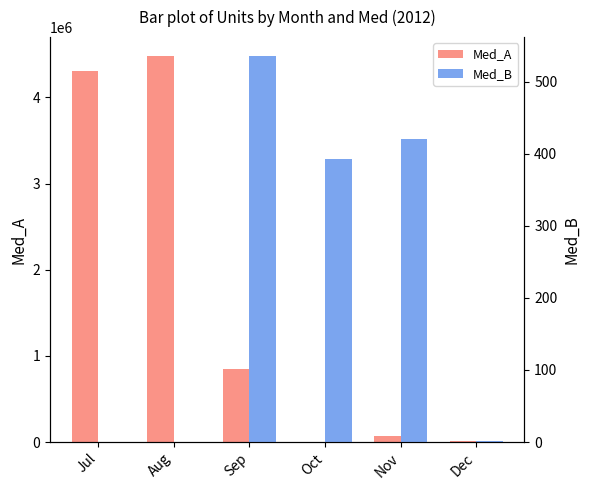

Reading left to right, what are all the values shown in this chart?

Med_A: Jul=4303700	Aug=4477100	Sep=849900	Oct=0	Nov=75300	Dec=10200
Med_B: Jul=0	Aug=0	Sep=535	Oct=393	Nov=420	Dec=1